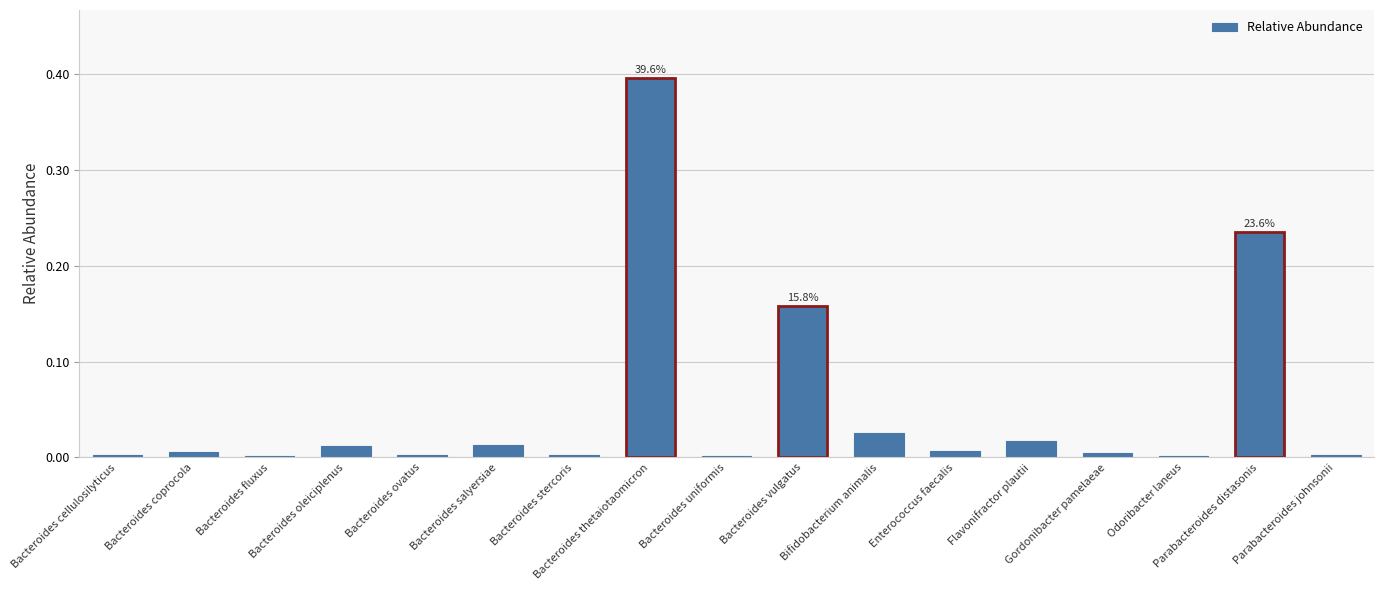

What is the sum of all values?

0.9